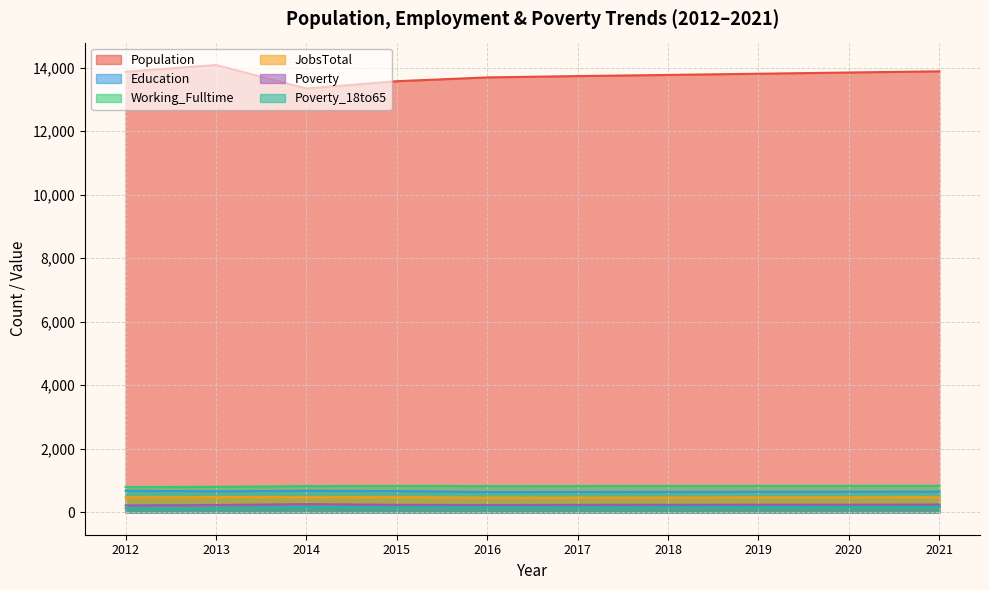

Does the chart display data point markers on the line(s)?

No